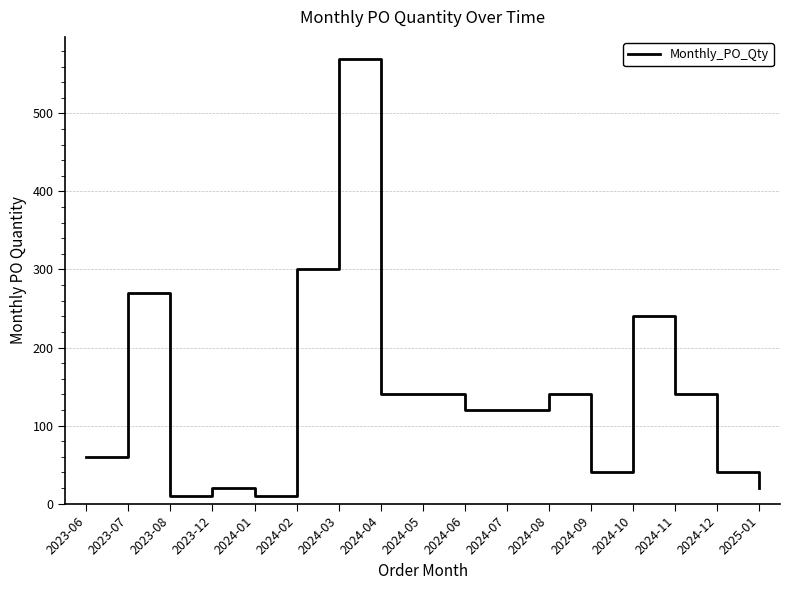

Which category has the highest value across all series?

2024-03